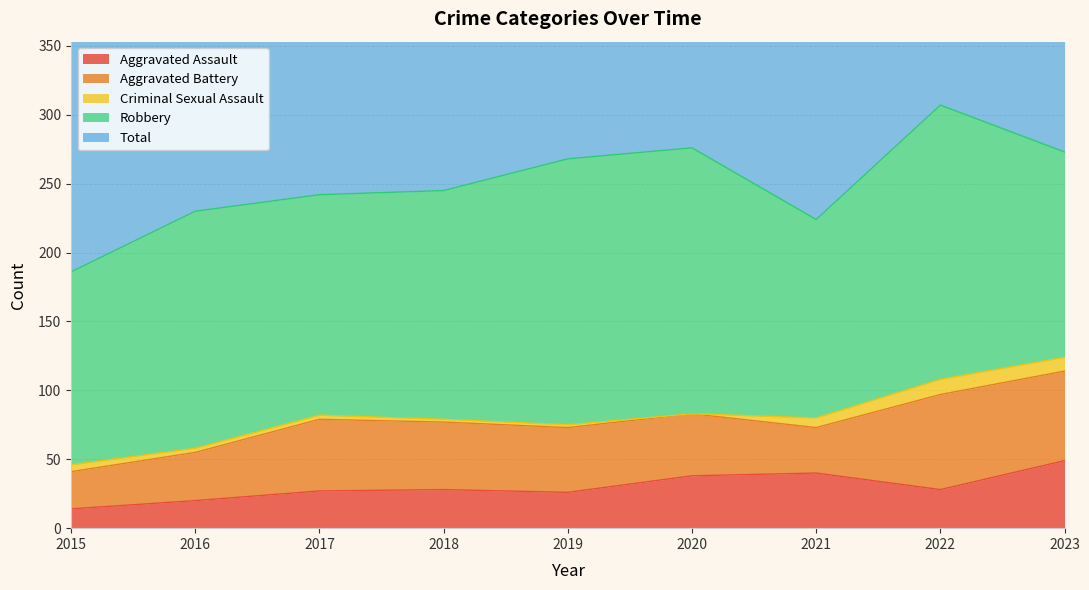

Which has a higher value, 2018 or 2023?

2023